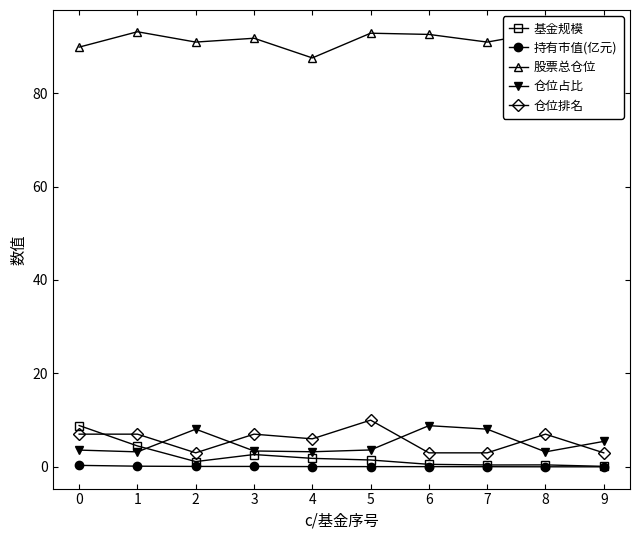

At which category does 基金规模 reach its first local peak?

3